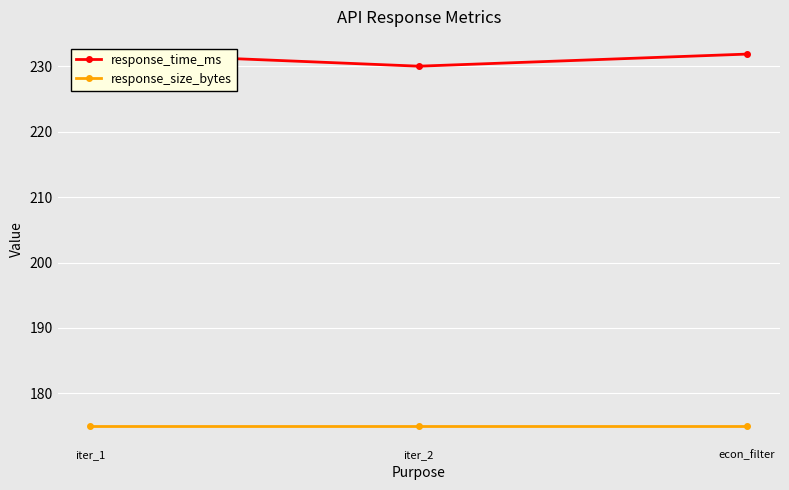

True or false: response_time_ms has a value of 232.1 at iter_1.

True